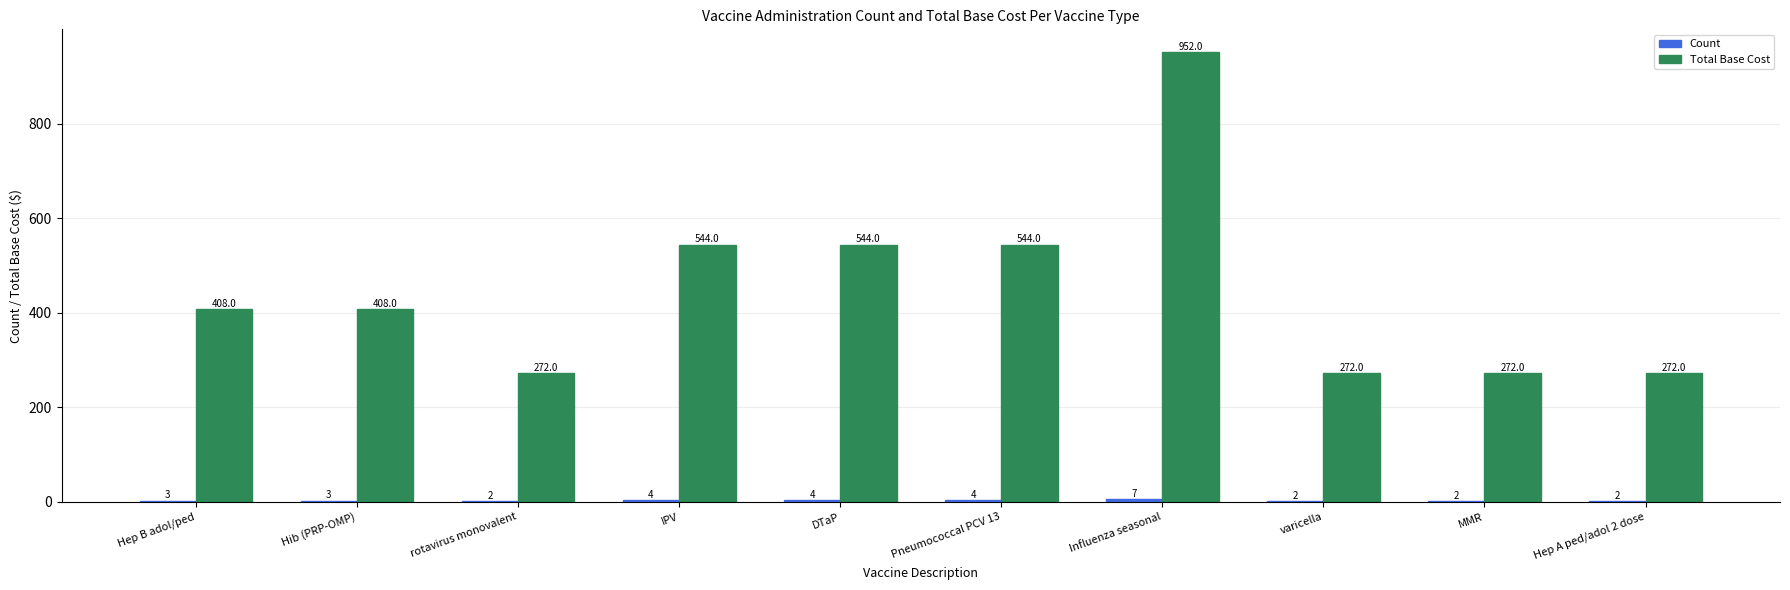

What is the greatest value displayed?

952